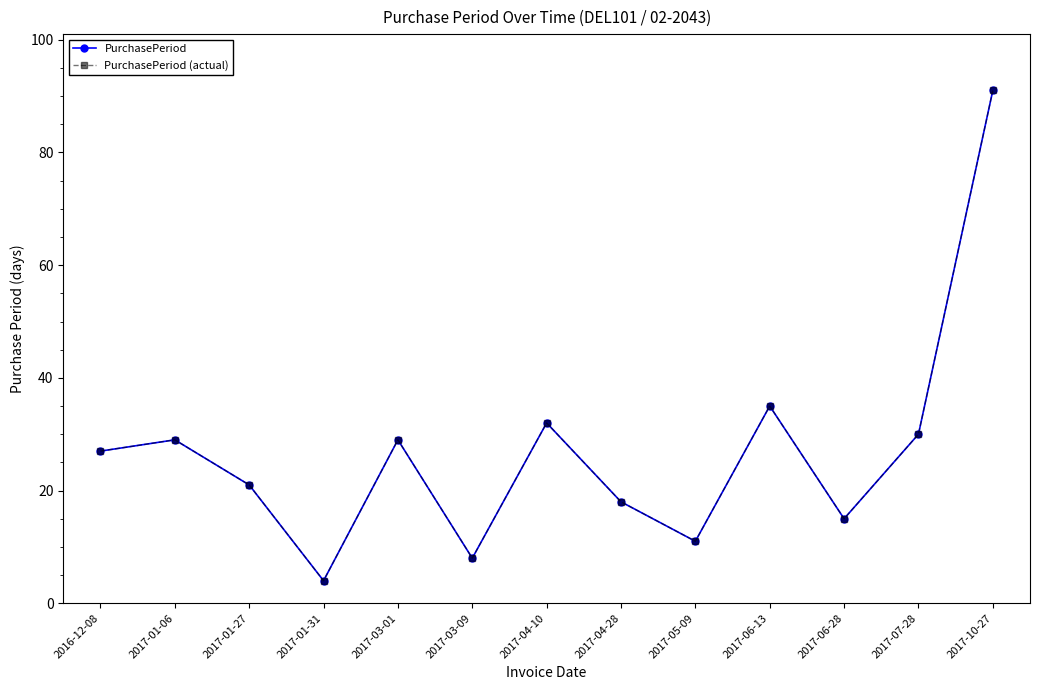

Is this an area chart (filled region under the line)?

No